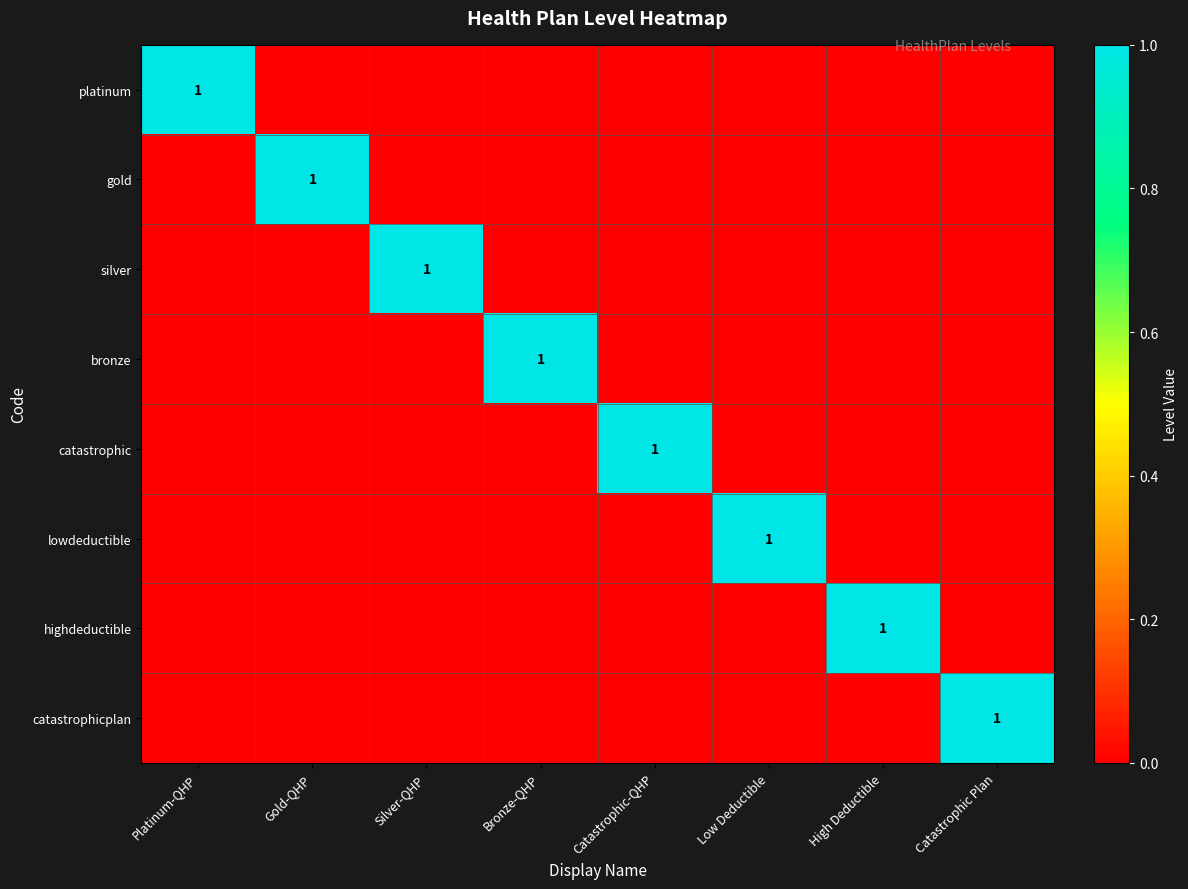

The value of catastrophicplan at Catastrophic Plan is 1. True or false?

True